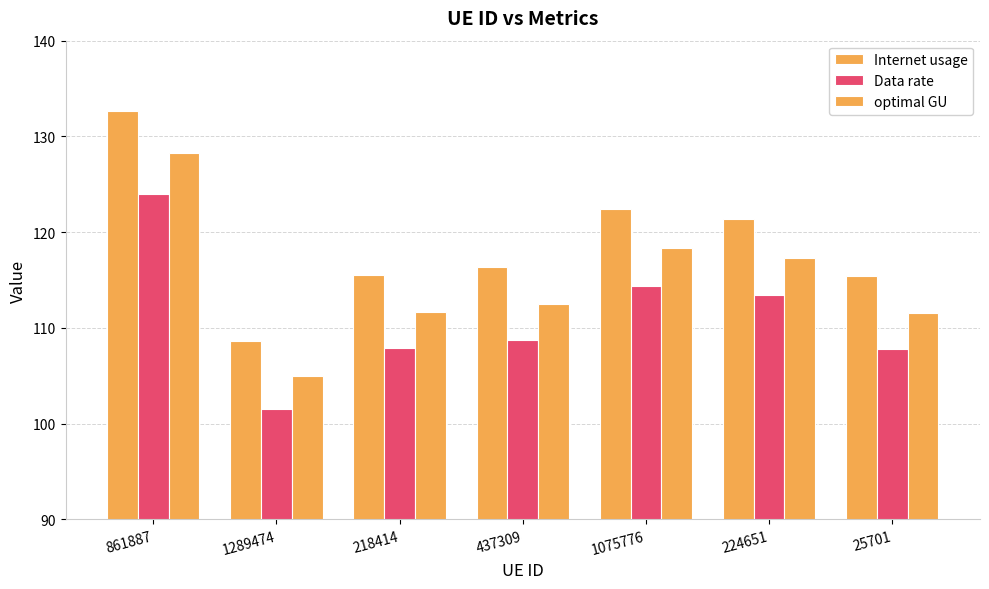

At how many categories does at least one series exceed 132?

1